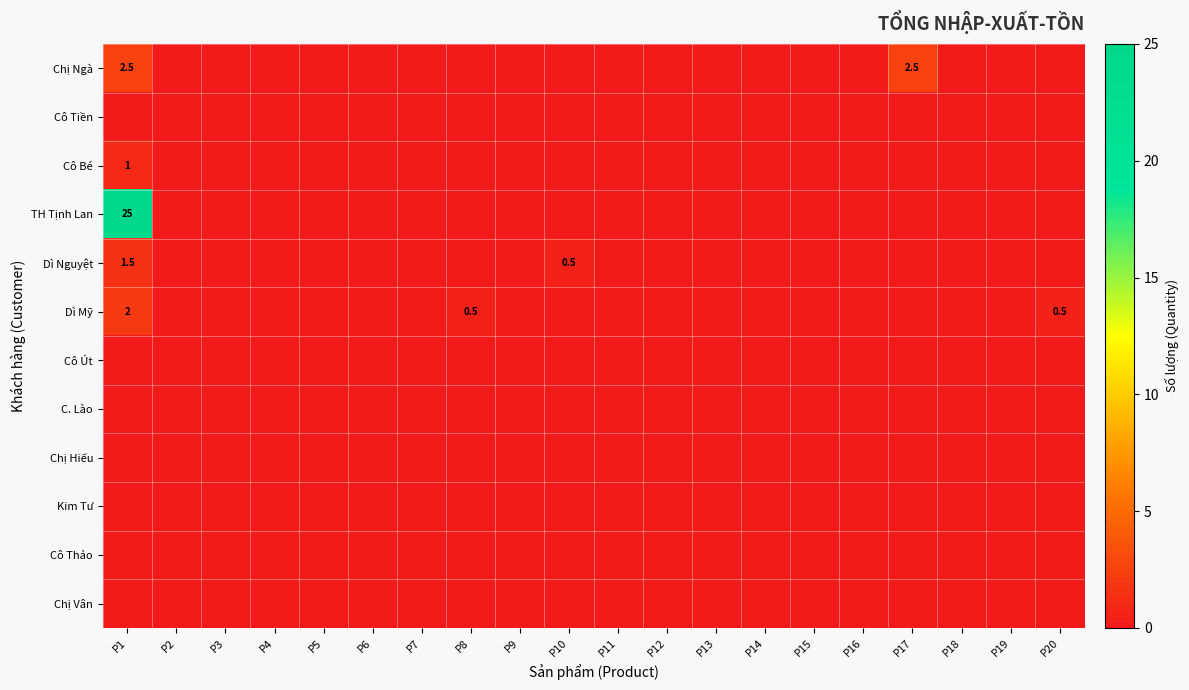

True or false: Chị Ngà has a value of 2.5 at P17.

True